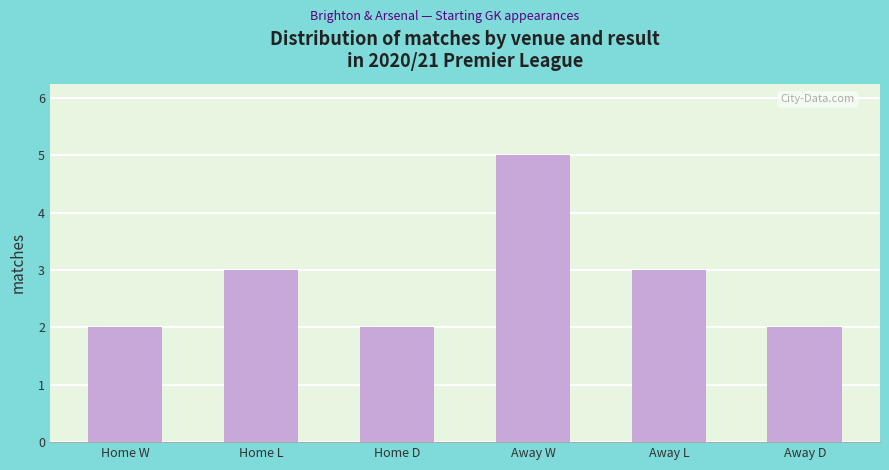

What is the minimum value shown in the chart?

2